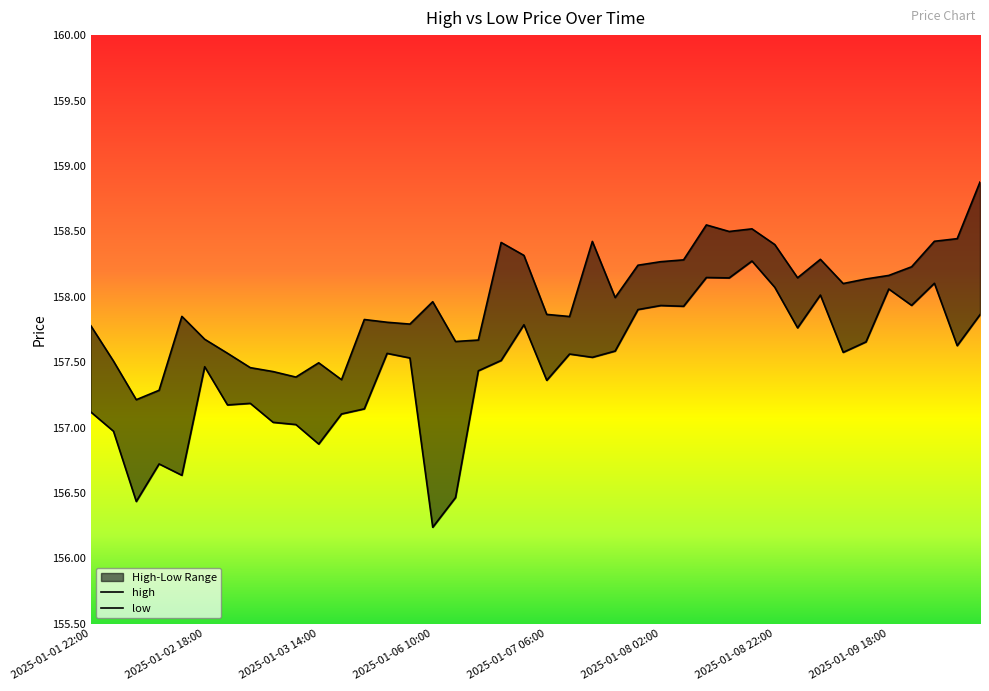

What is the maximum value shown in the chart?

158.9